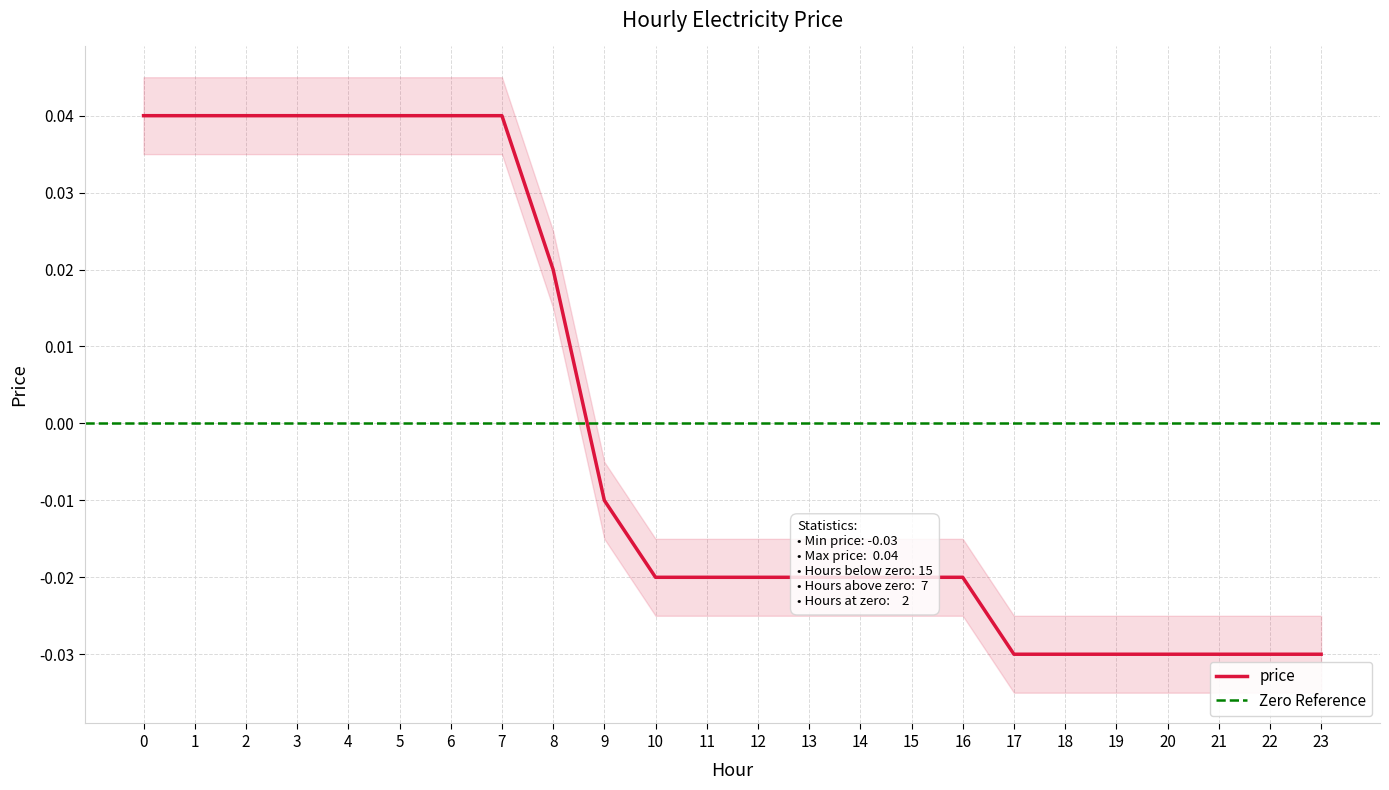

What is the difference between the values at 17 and 3?

0.1